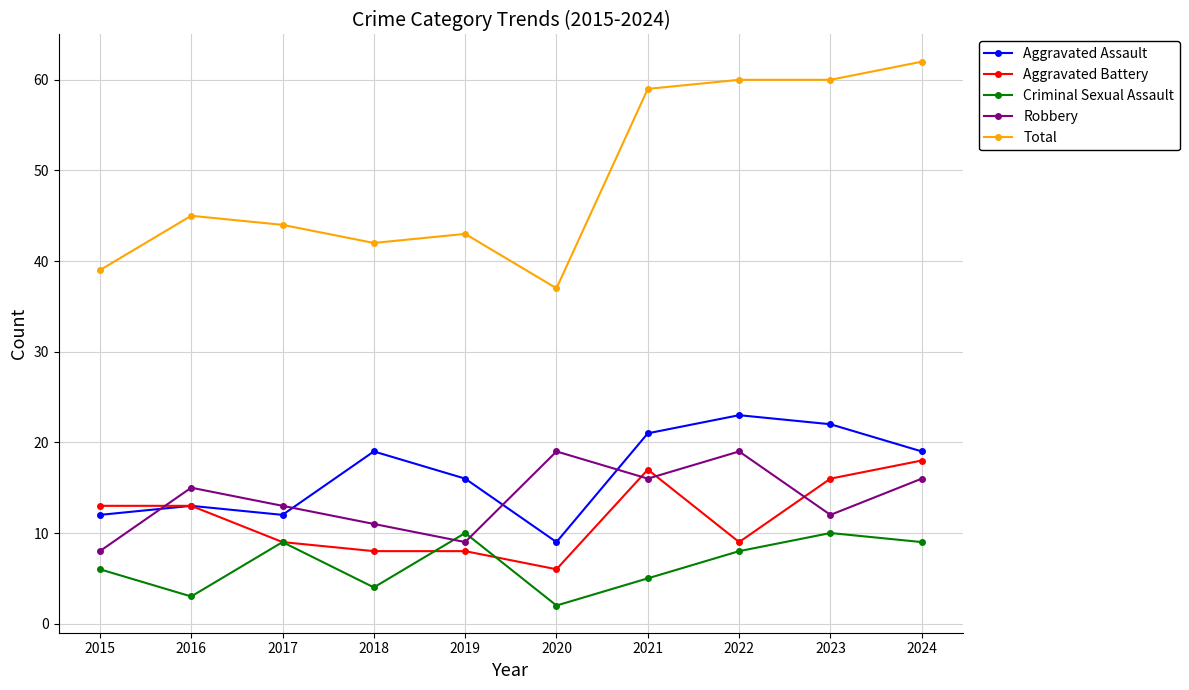

At which category does Robbery reach its first local peak?

2016